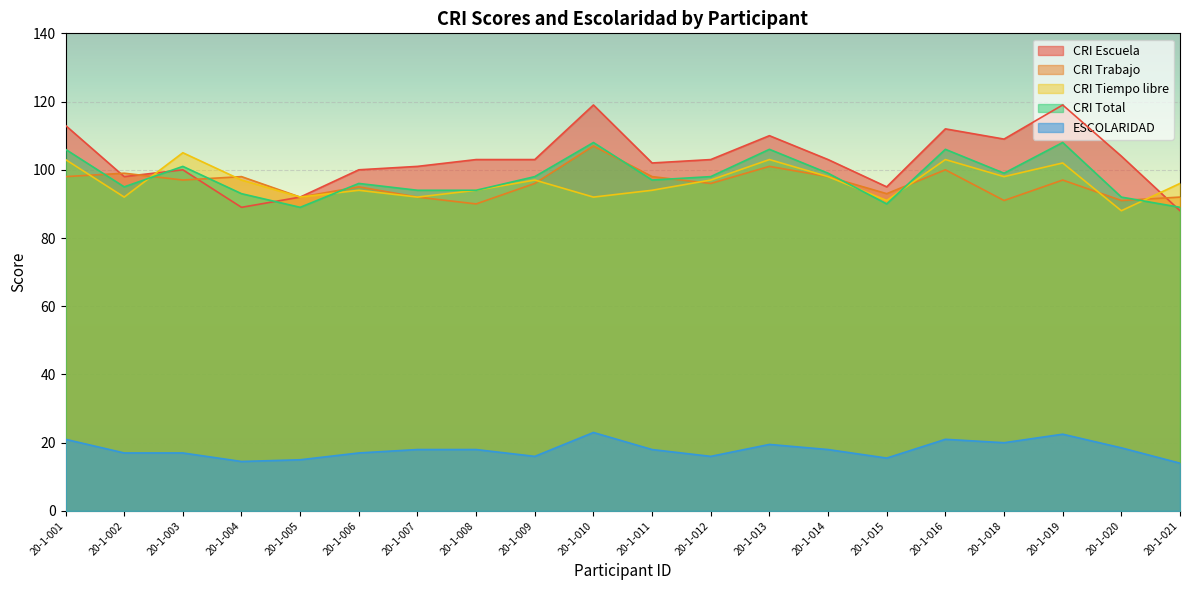

What is the difference between the highest and lowest values at 20-1-008?

85.0